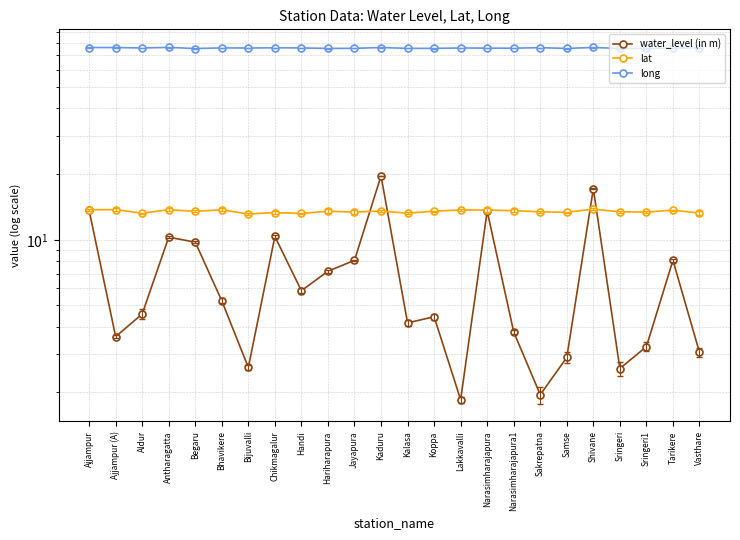

Which series has the largest total across all categories?

long